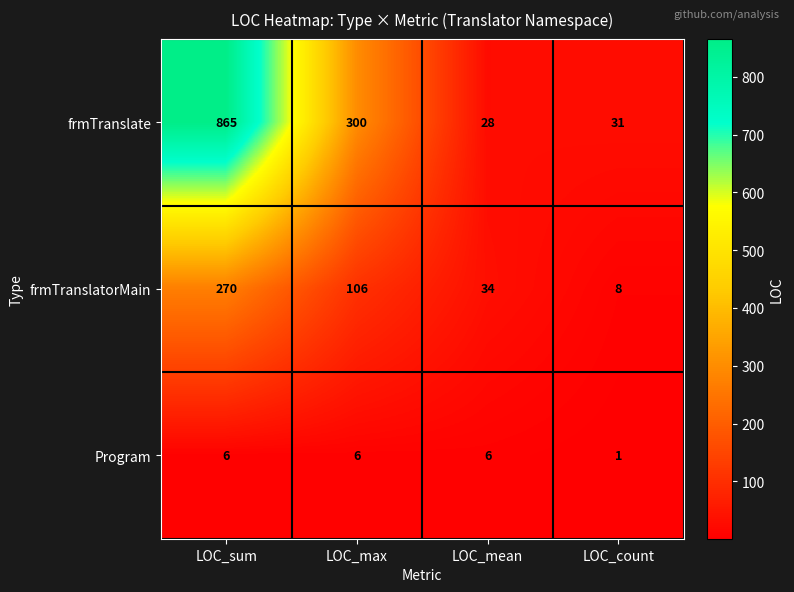

Where does the frmTranslate series first go above 300?

LOC_sum